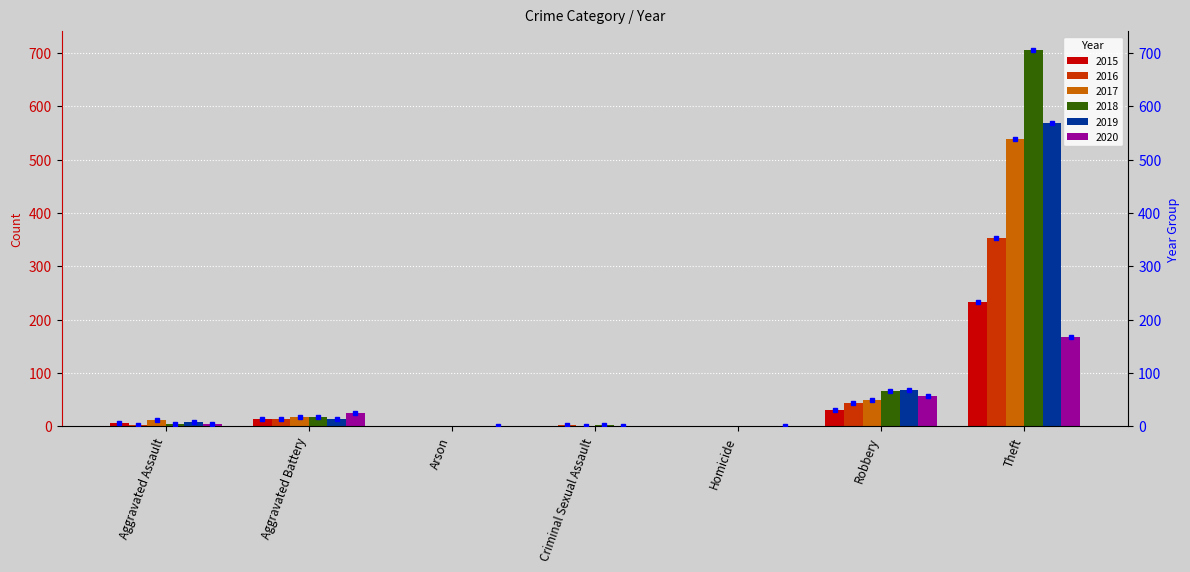

Which series has the largest range (max minus min)?

2018